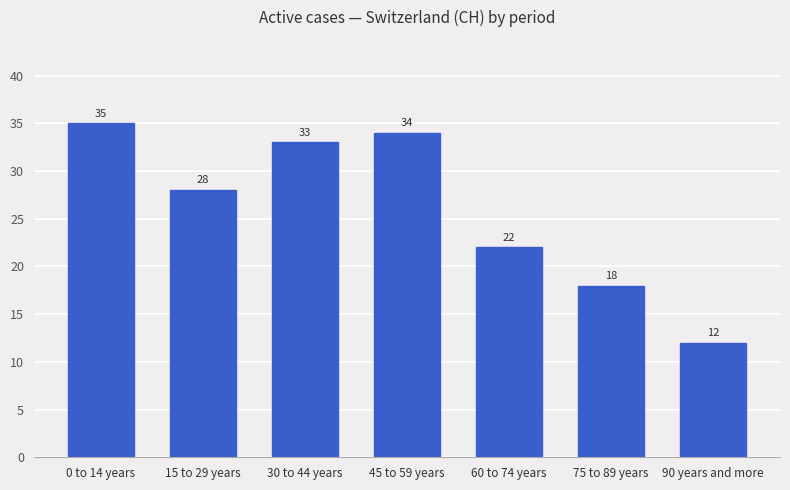

How many data points does each series have?

7